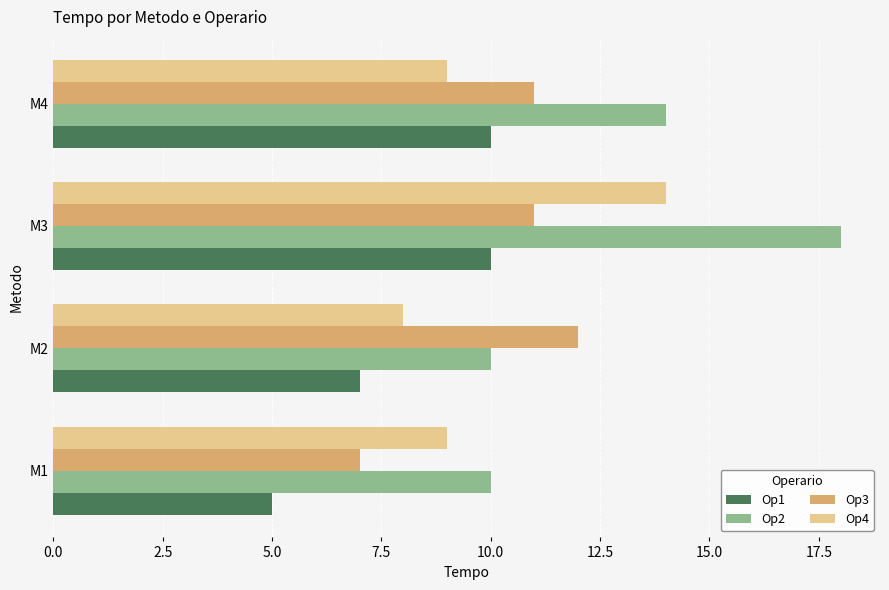

How many data points does each series have?

4